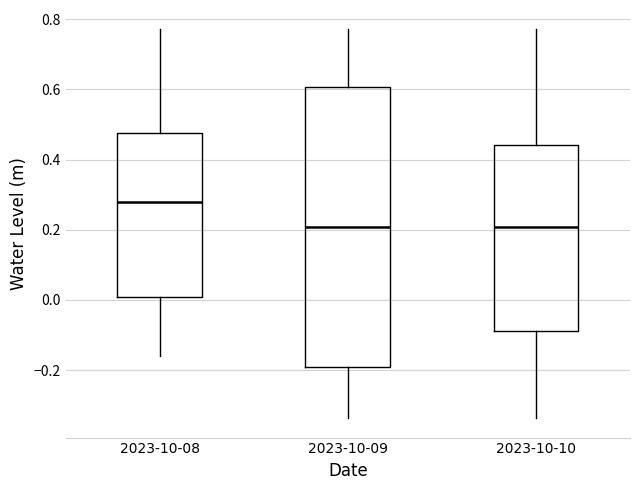

Where does the lower whisker of the box for 2023-10-10 end on the y-axis? The values are not printed on the chart, so give them approximately, as read against the axis.

-0.34